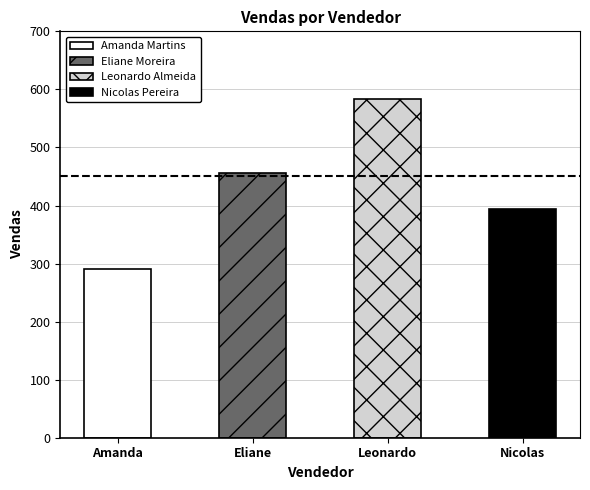

Reading left to right, what are all the values shown in this chart?

290.6	456.8	583.1	393.8